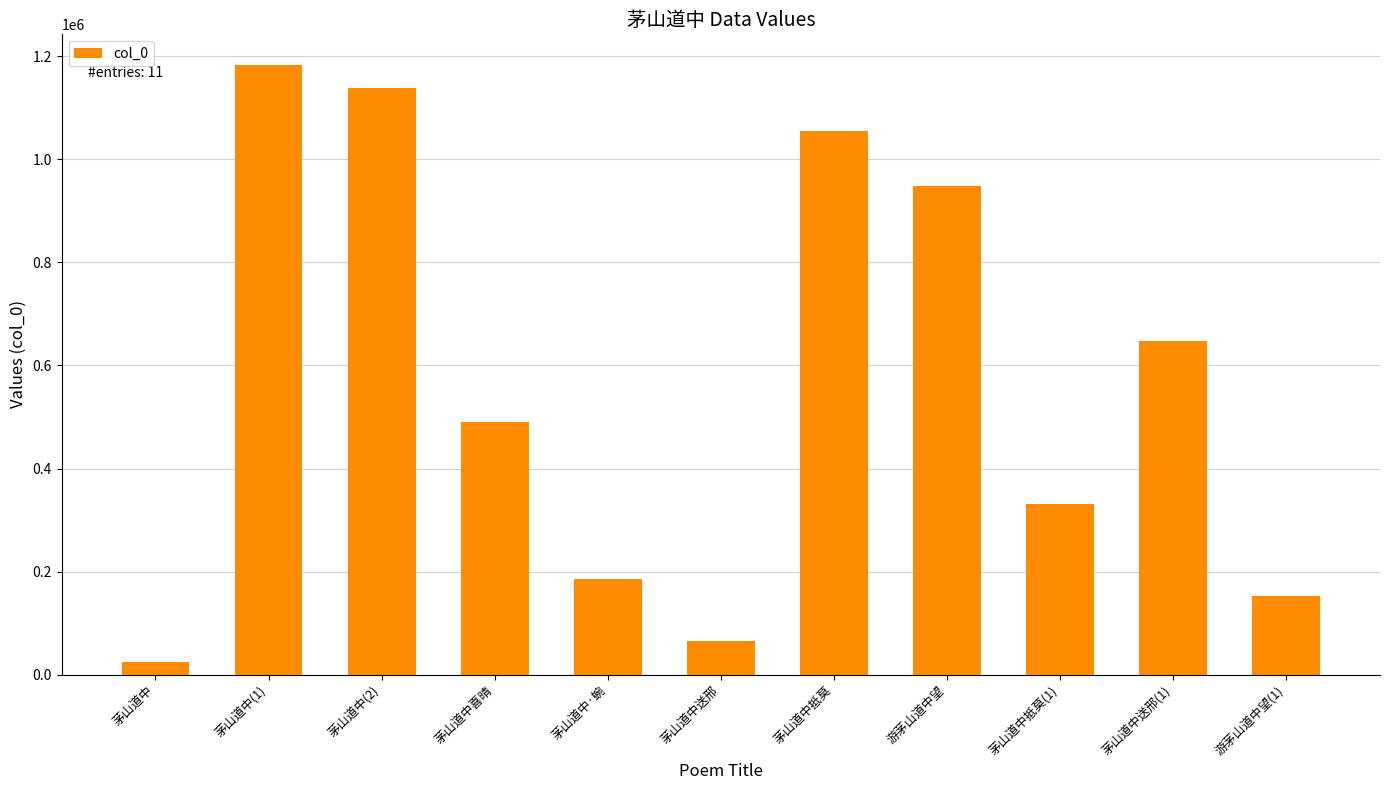

Which category has the highest value across all series?

茅山道中(1)